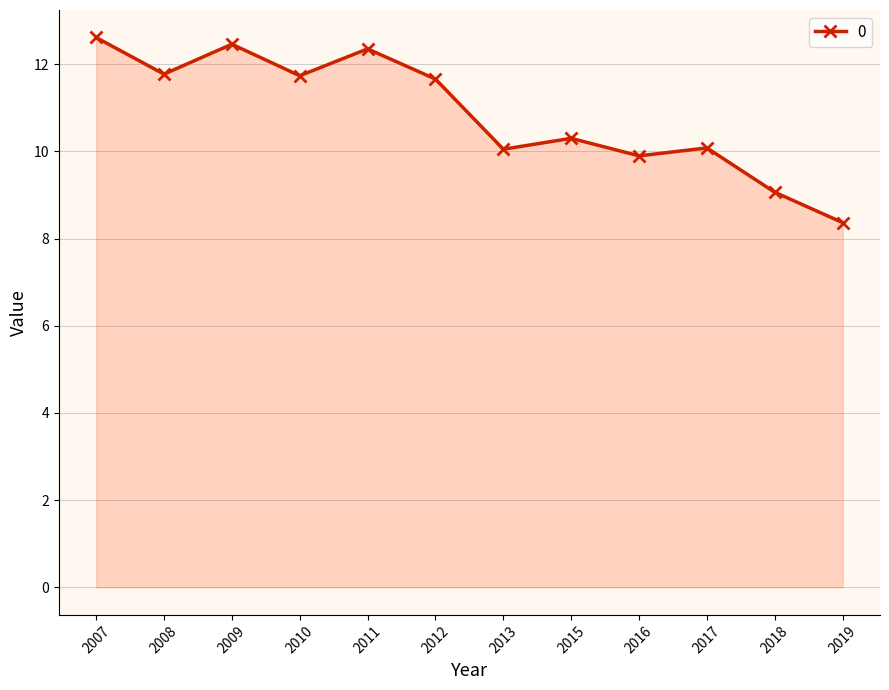

The value at 2019 is 5.7. True or false?

False